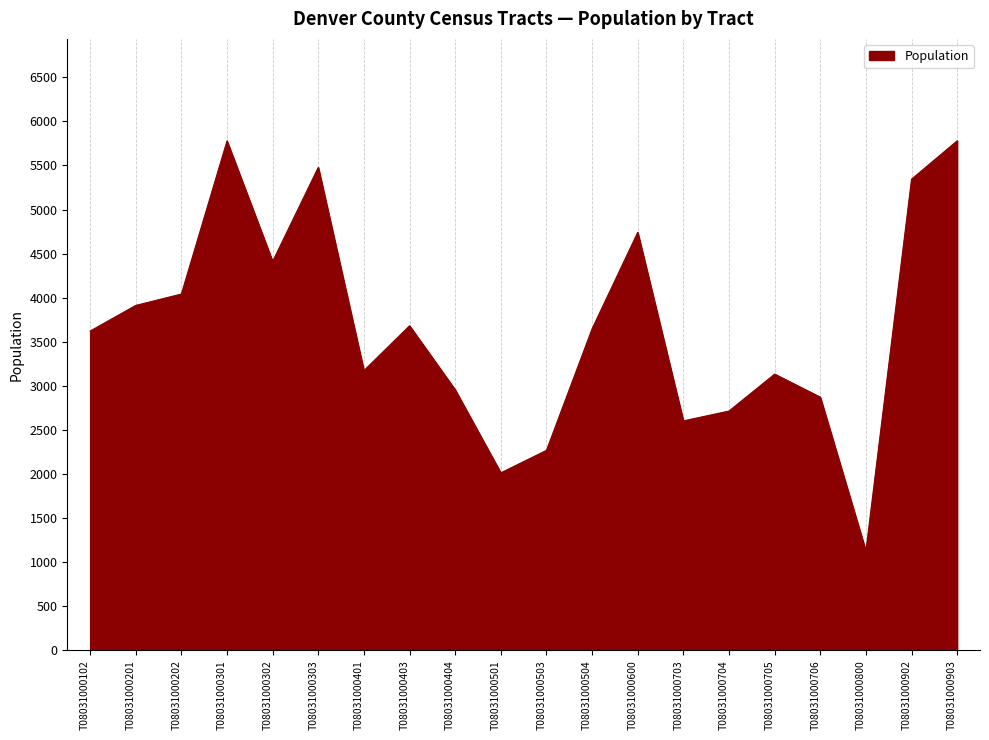

What is the ratio of the value at T08031000102 to the value at T08031000800?

3.2